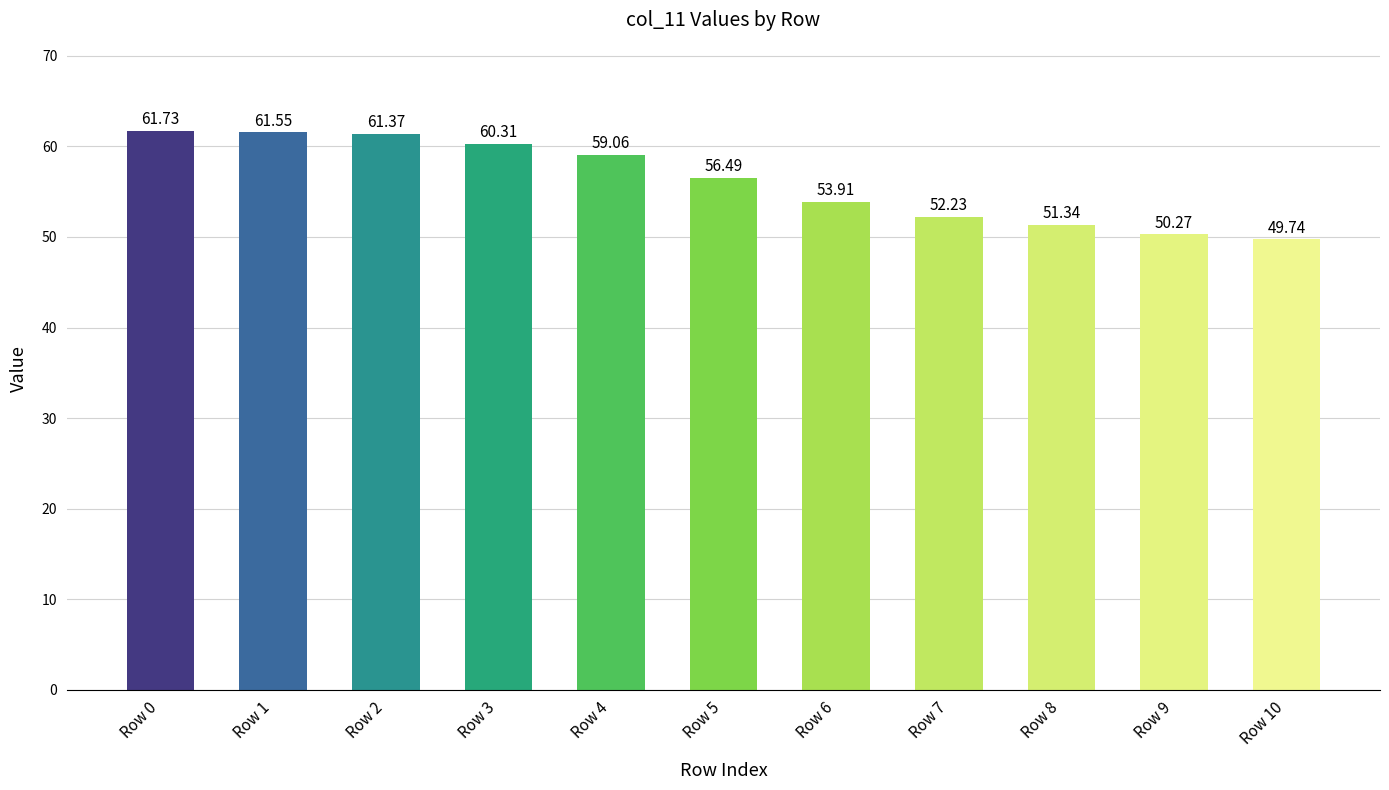

What is the ratio of the value at Row 5 to the value at Row 1?

0.9